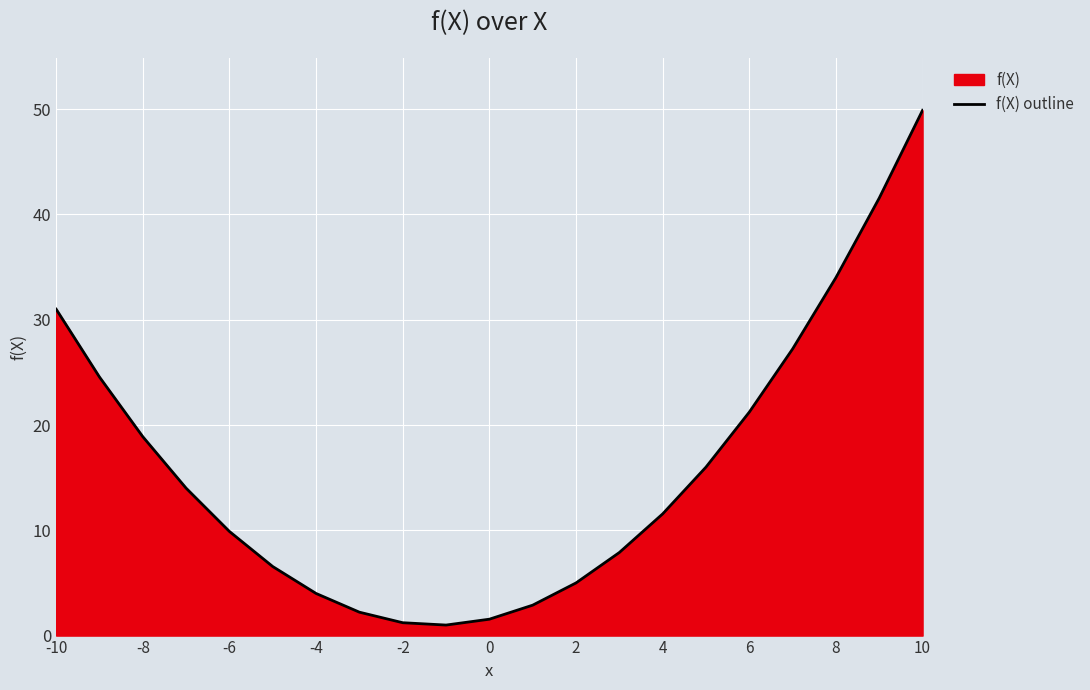

What is the value of the 10th point from the left?

1.0